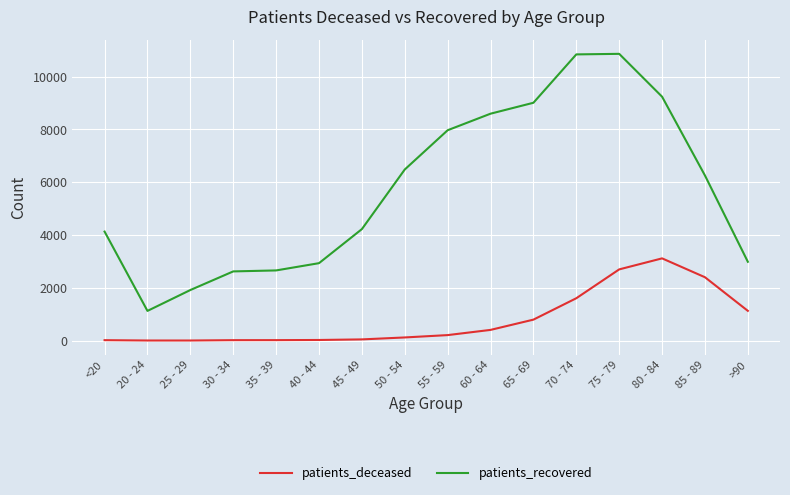

At which category is the sum across all series the highest?

75 - 79